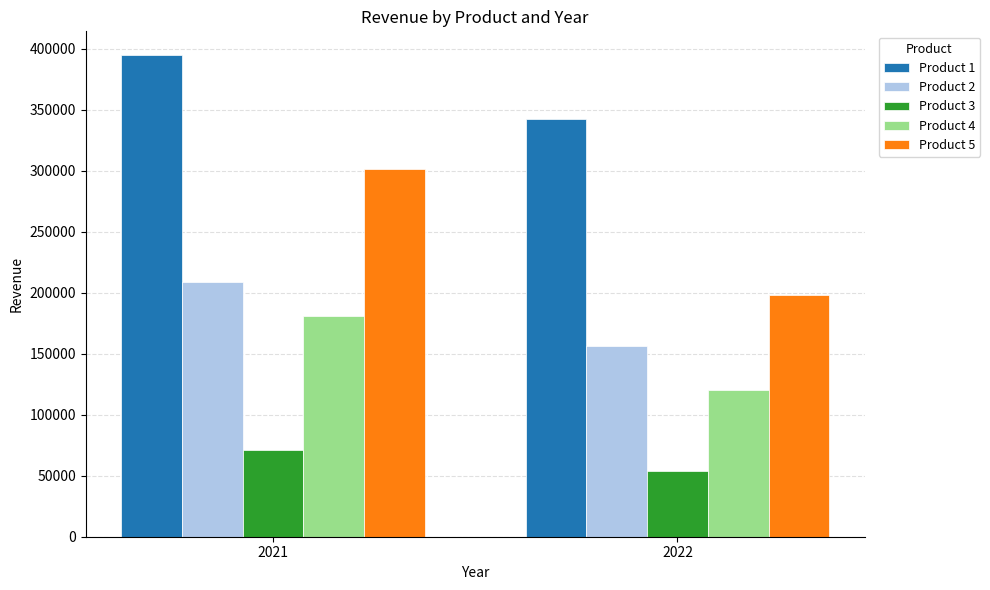

What is the difference between the highest and lowest values at 2022?

288867